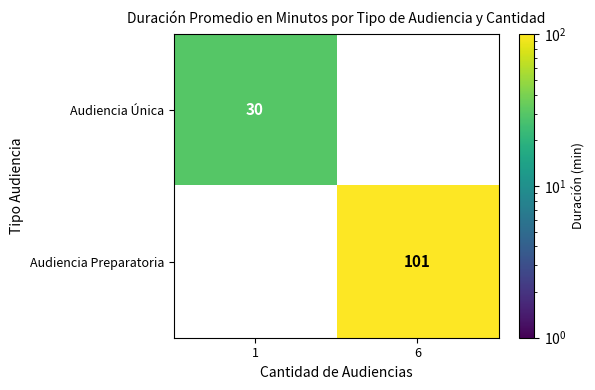

Rank the series by their average value, from lowest to highest.

Audiencia Única, Audiencia Preparatoria